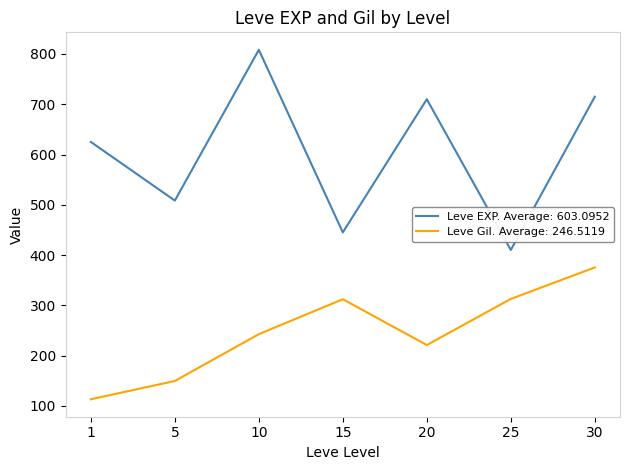

What is the maximum value shown in the chart?

808.3